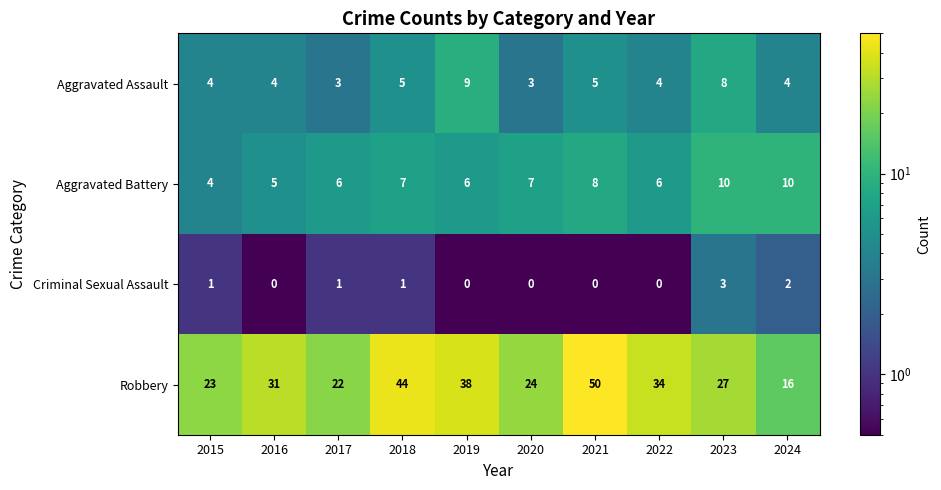

How many data points does each series have?

10